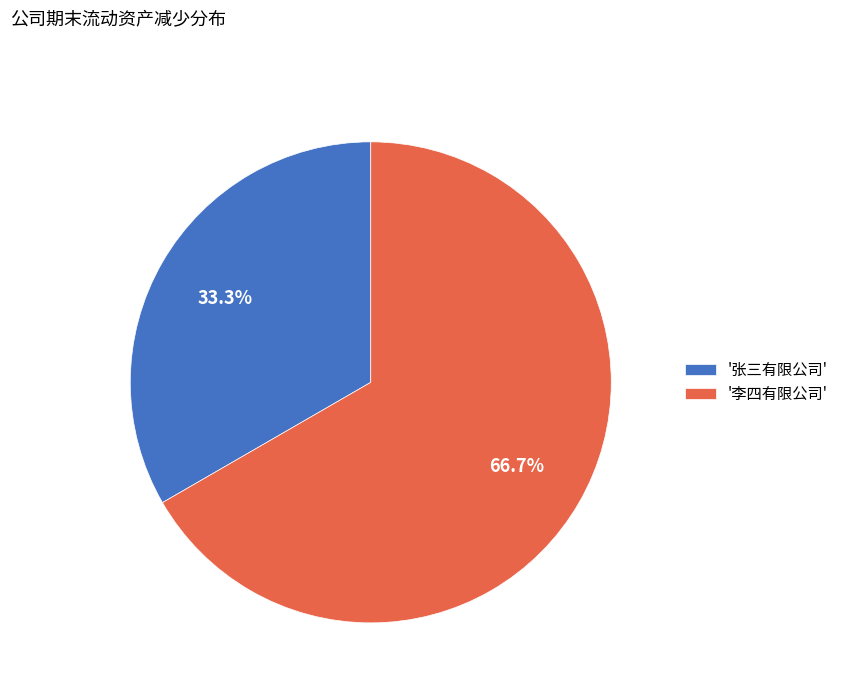

To the nearest percent, what is the difference between the largest and smallest slice percentages?

33%